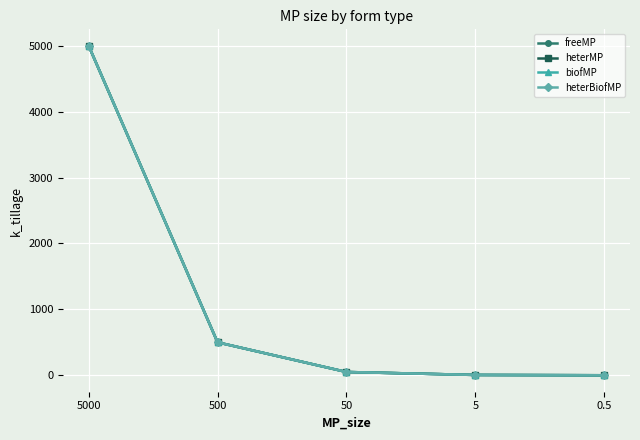

Does the chart have visible grid lines?

Yes